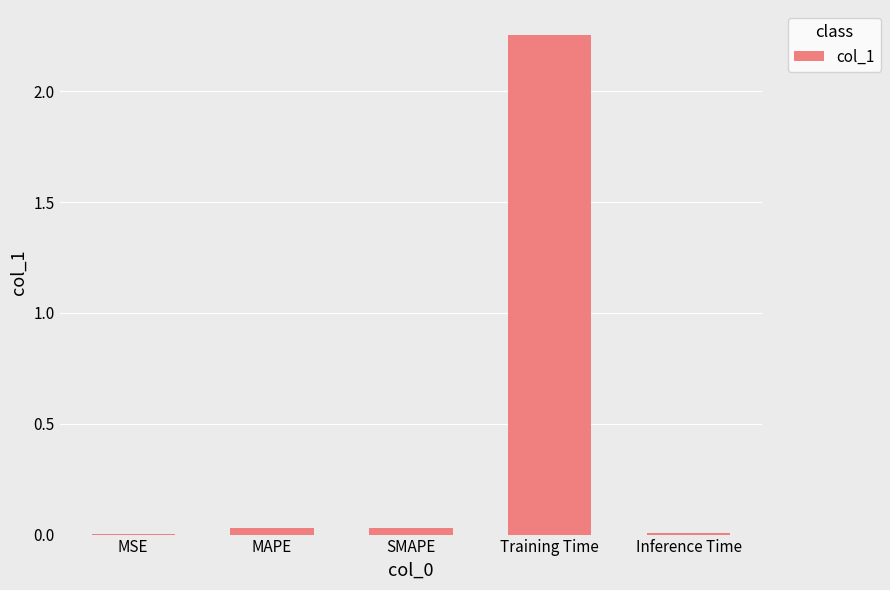

The chart shows a value of 0.0 at Inference Time. True or false?

True